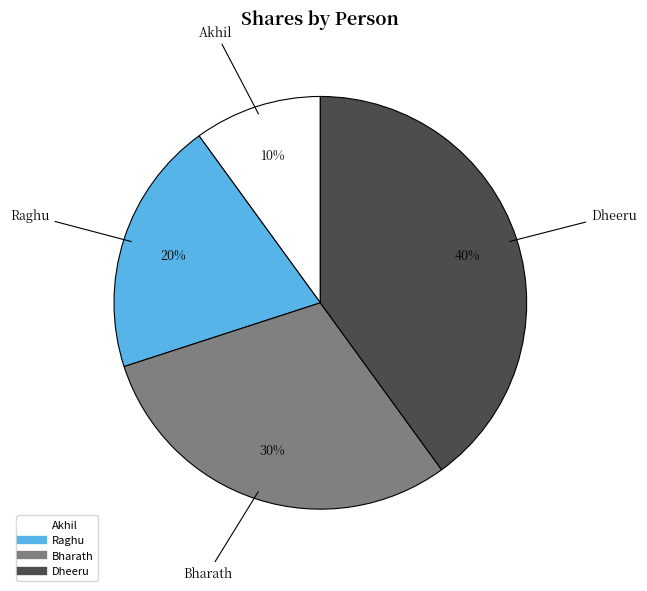

How many segments does this pie chart have?

4